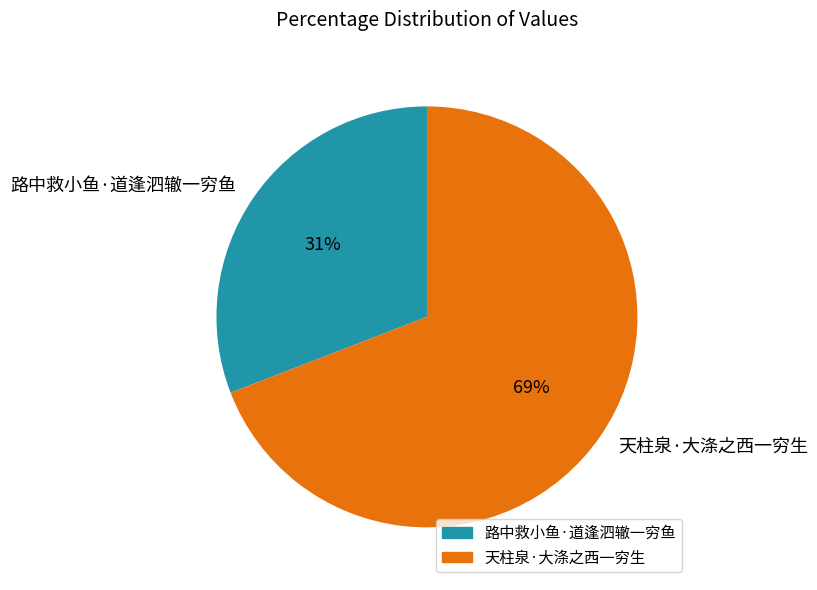

Count the number of slices in the pie.

2